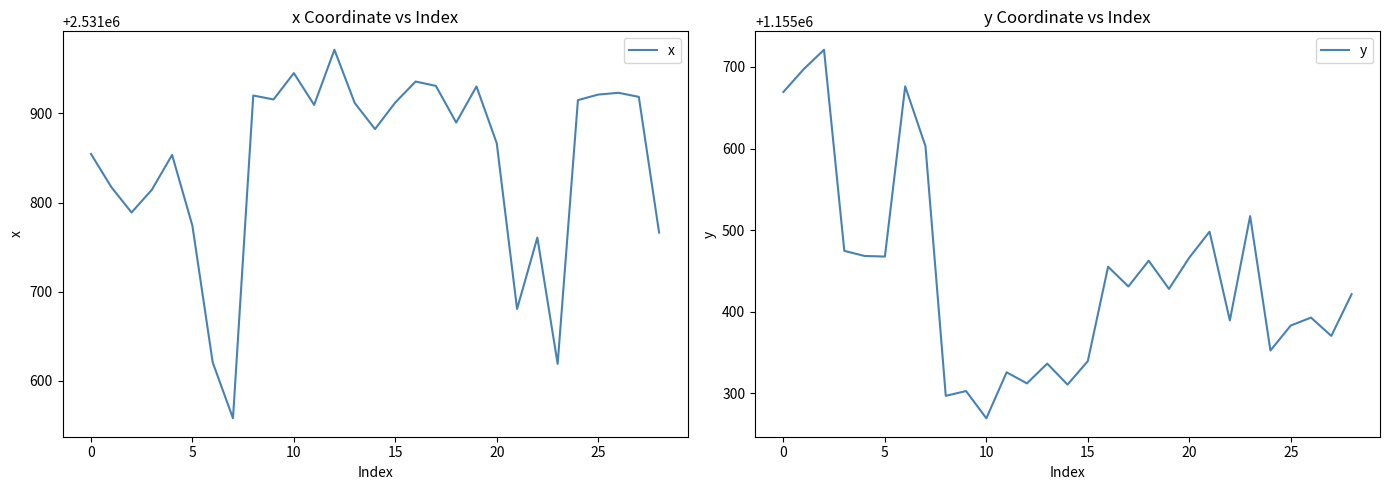

True or false: x has a value of 3723679.9 at 0.

False